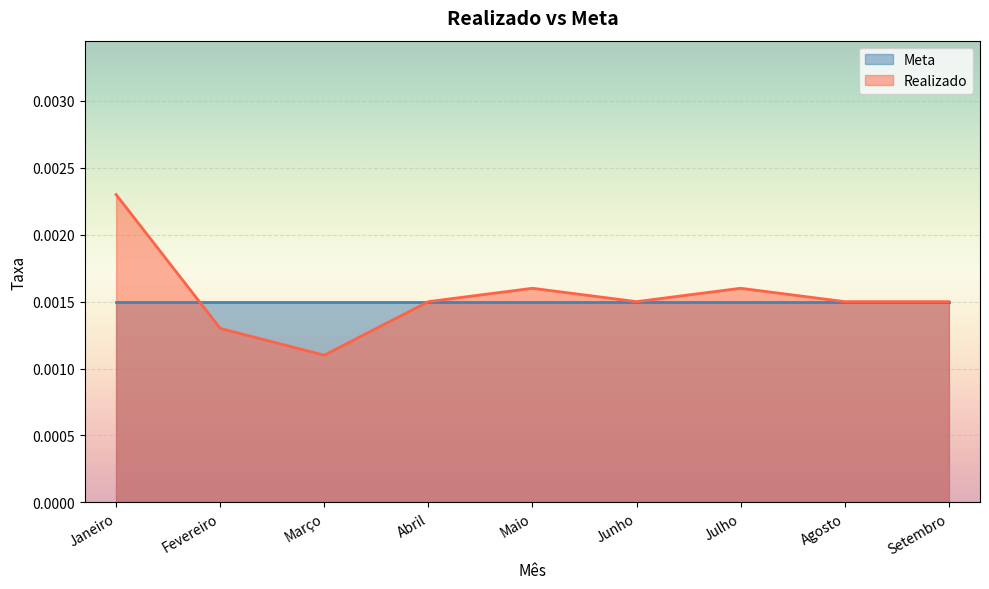

The chart shows a value of 0.0 at Setembro. True or false?

True